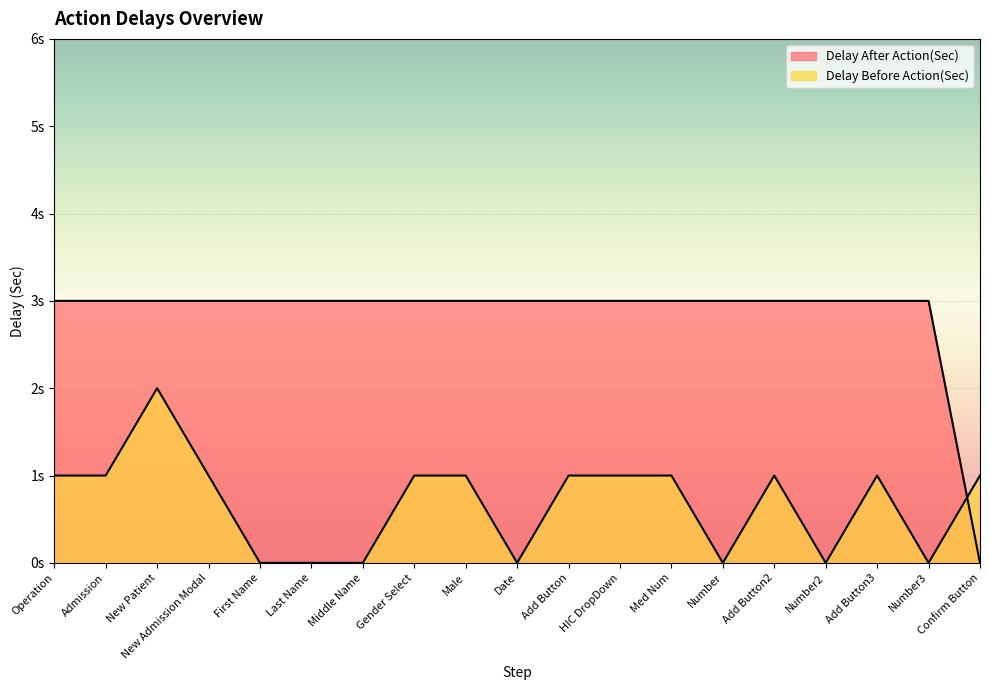

What position from the right is New Admission Modal?

16